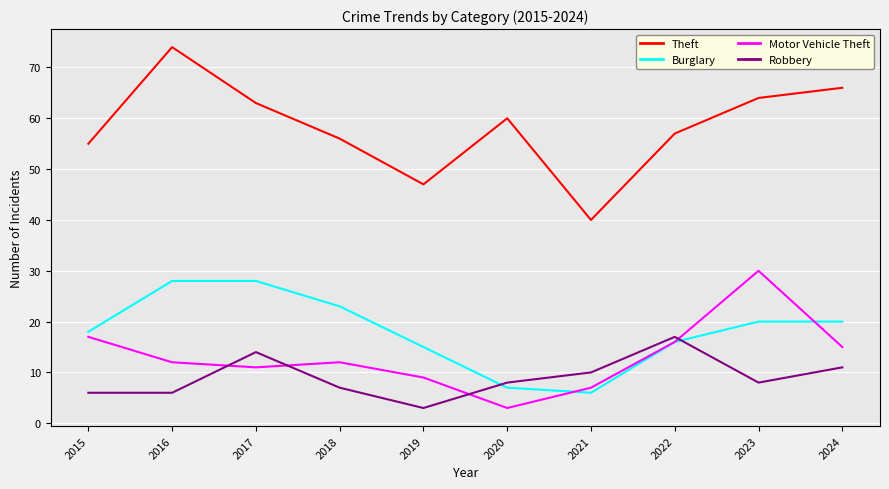

What is the difference between the highest and lowest values at 2019?

44